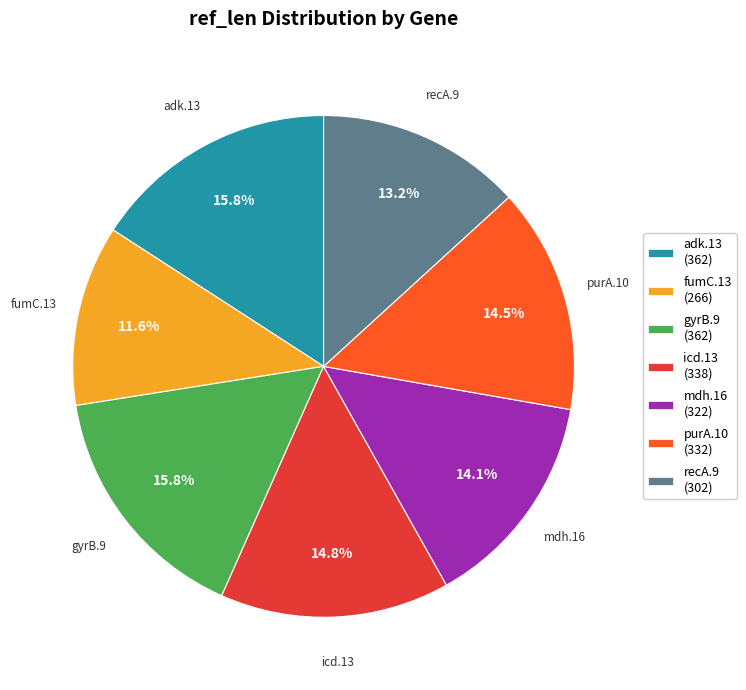

How many slices are in this pie chart?

7